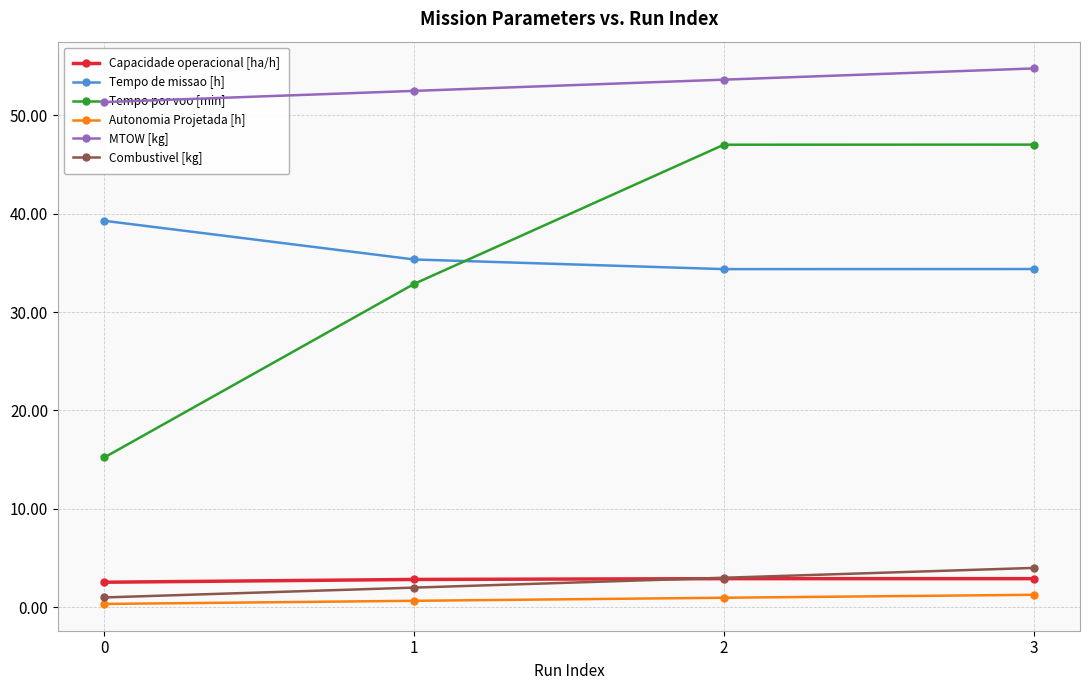

At how many categories does at least one series exceed 4?

4